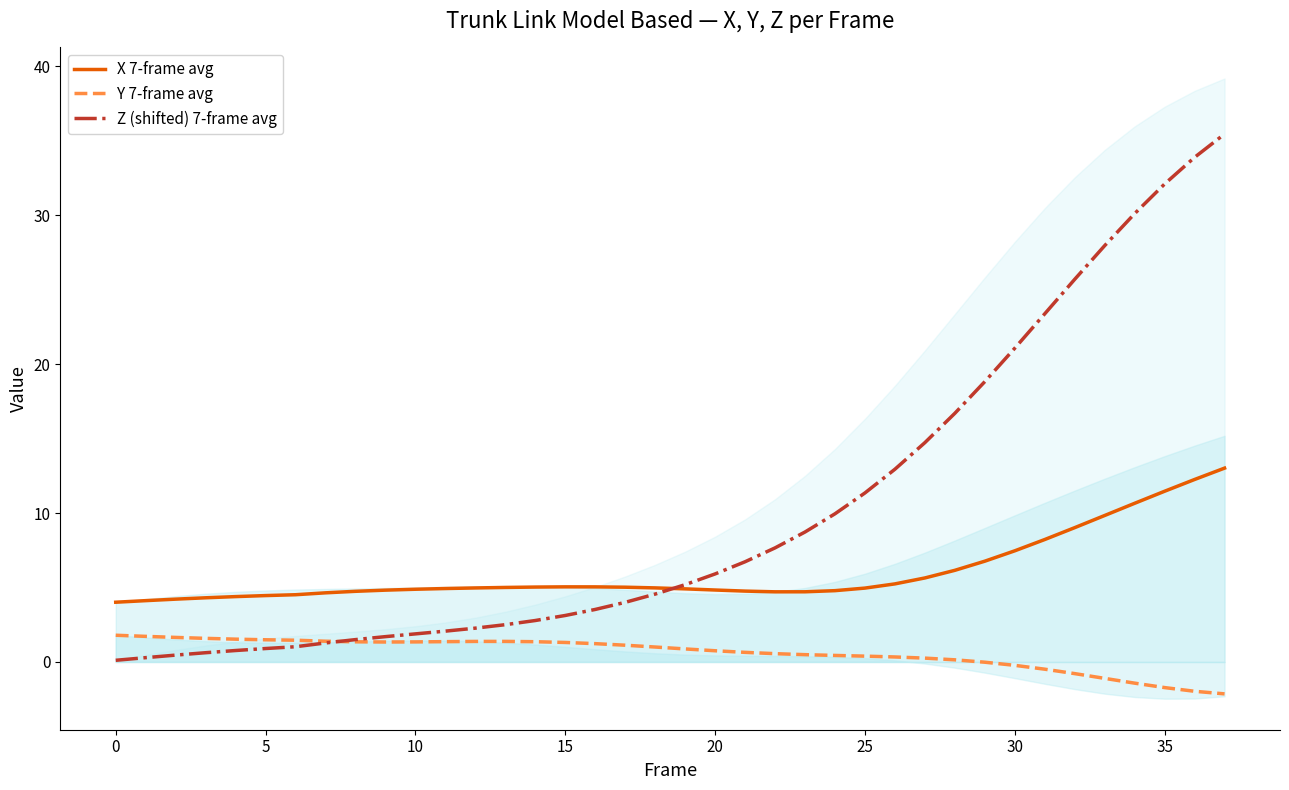

What is the label of the 21st point from the right?

17